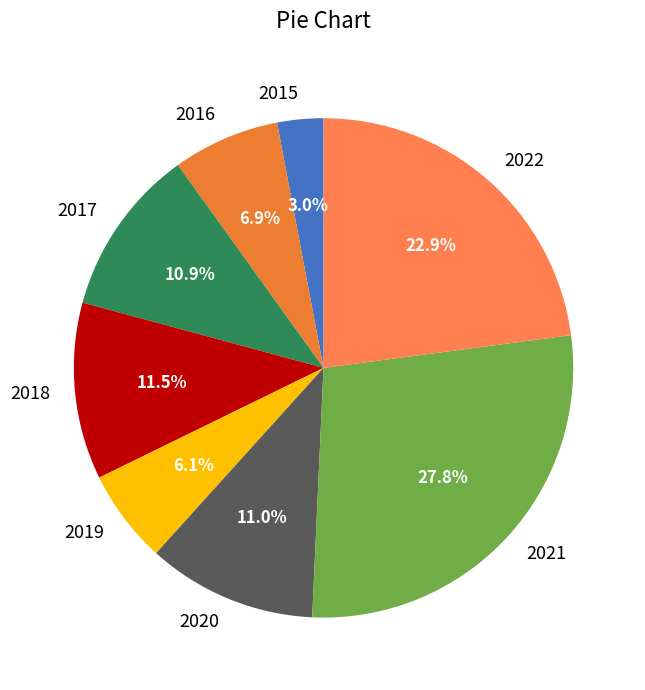

What is the smallest slice in the pie chart?

2015